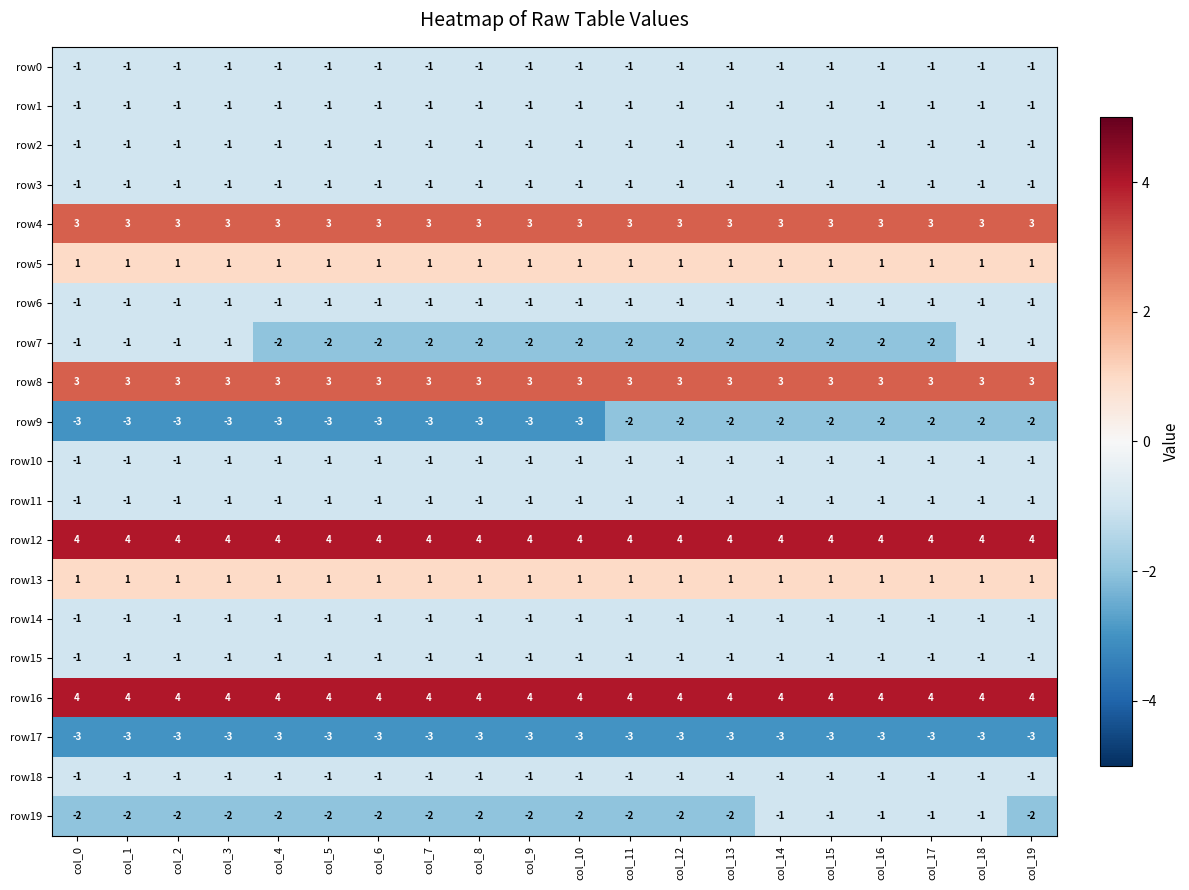

Between col_7 and col_11, which series saw the biggest shift?

row9